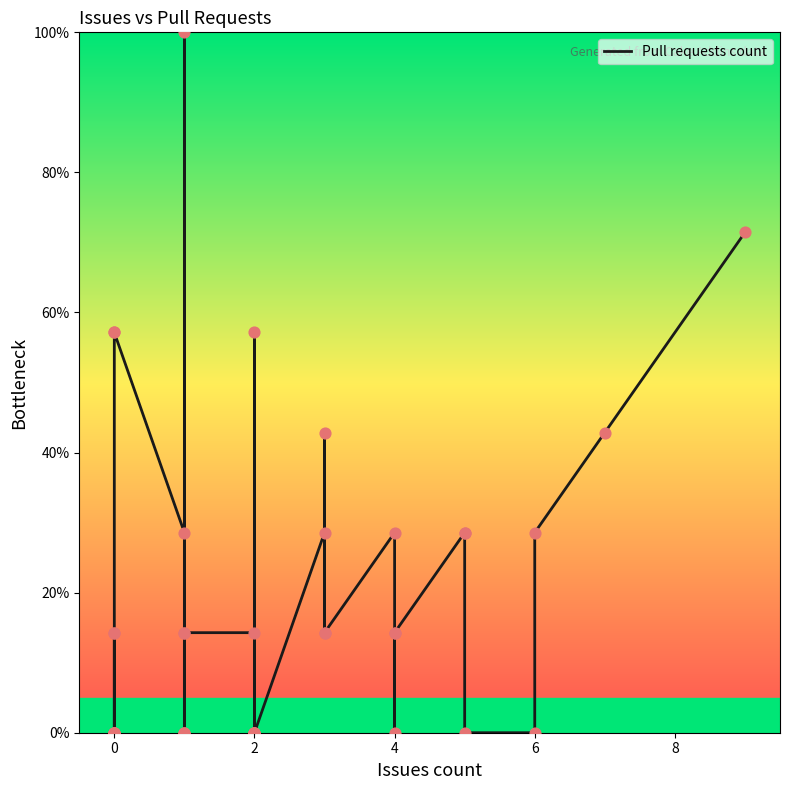

What is the change in value from 0 to 2?

+57.1